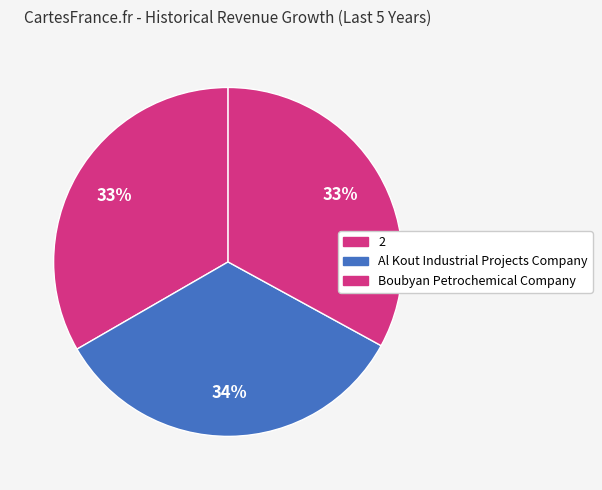

Rank the categories by value from highest to lowest.

Al Kout Industrial Projects Company, 2, Boubyan Petrochemical Company